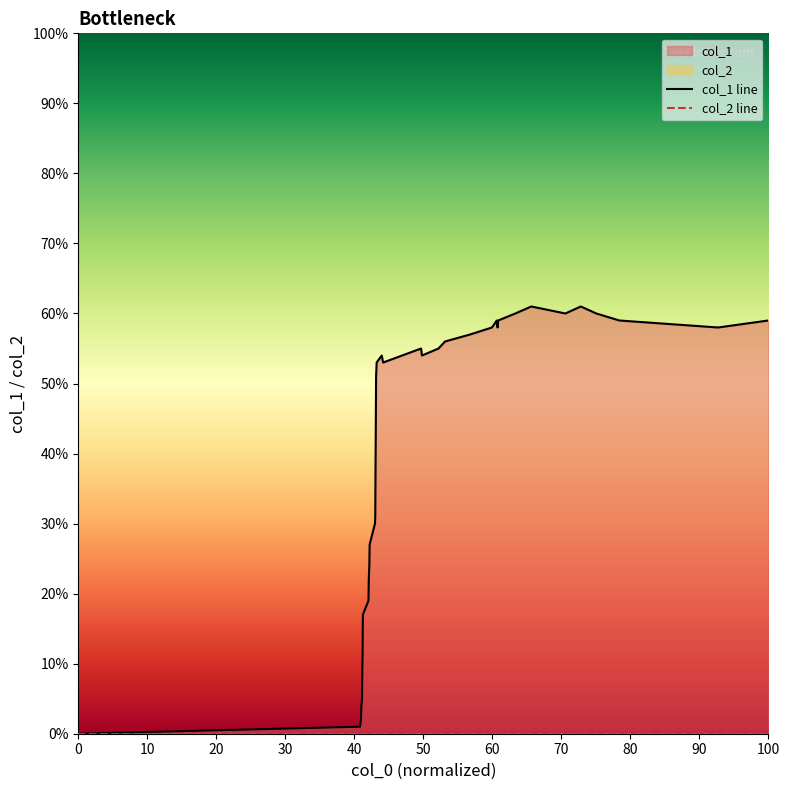

Rank the series by their maximum value, from lowest to highest.

col_2 line, col_1 line